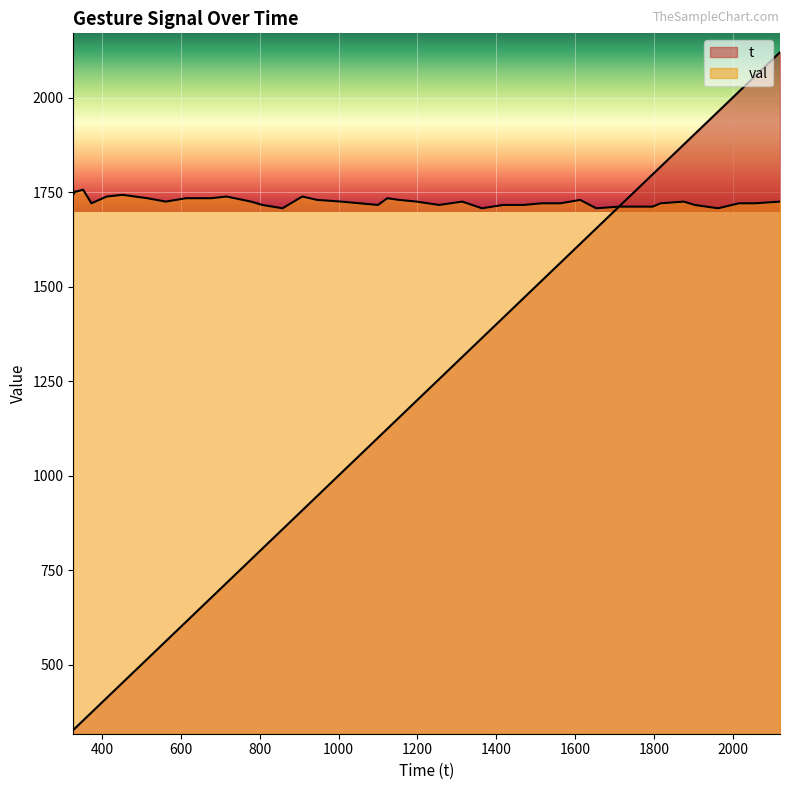

Reading right to left, list all the values displayed in this chart.

t: 2120.0	2057.0	2016.0	1963.0	1904.0	1876.0	1817.0	1797.0	1711.0	1654.0	1613.0	1563.0	1516.0	1469.0	1417.0	1364.0	1314.0	1255.0	1198.0	1154.0	1124.0	1100.0	1007.0	946.0	908.0	858.0	807.0	778.0	716.0	677.0	613.0	562.0	515.0	452.0	412.0	373.0	352.0	337.0	332.0	327.0
val: 1724.8	1720.3	1720.3	1707.1	1715.9	1724.8	1720.3	1711.5	1711.5	1707.1	1729.3	1720.3	1720.3	1715.9	1715.9	1707.1	1724.8	1715.9	1724.8	1729.3	1733.7	1715.9	1724.8	1729.3	1738.2	1707.1	1715.9	1724.8	1738.2	1733.7	1733.7	1724.8	1733.7	1742.7	1738.2	1720.3	1756.3	1751.8	1751.8	1742.7